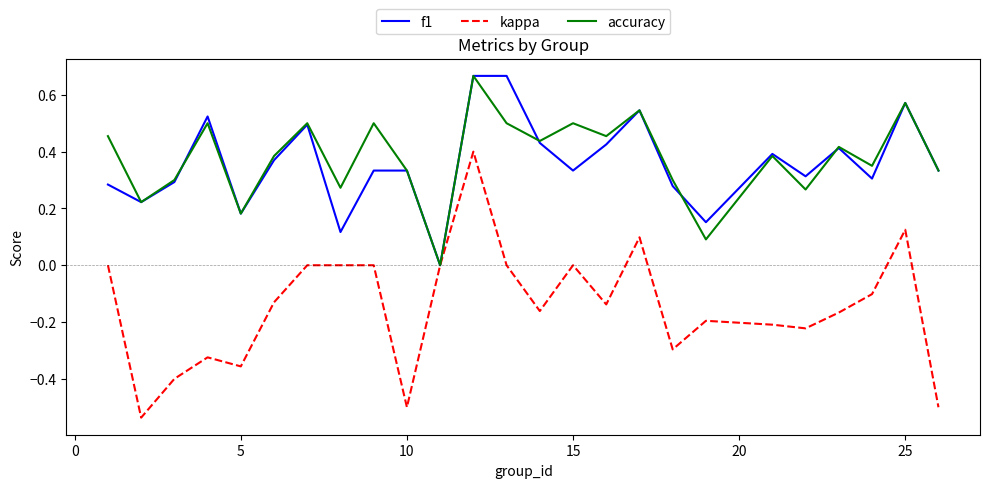

Which series has the largest range (max minus min)?

kappa